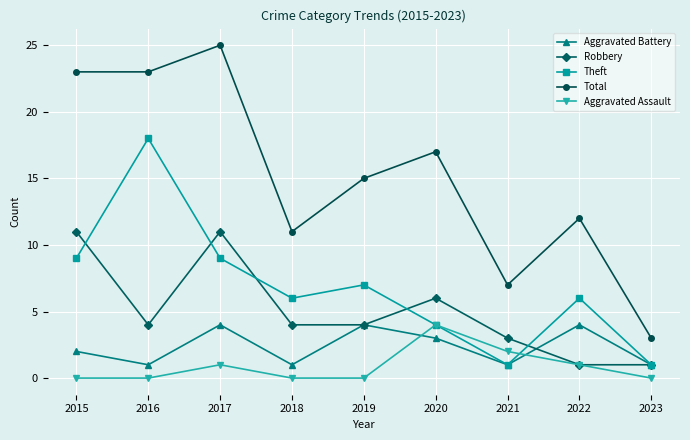

What is the value of the Aggravated Battery point at the 2nd from the left?

1